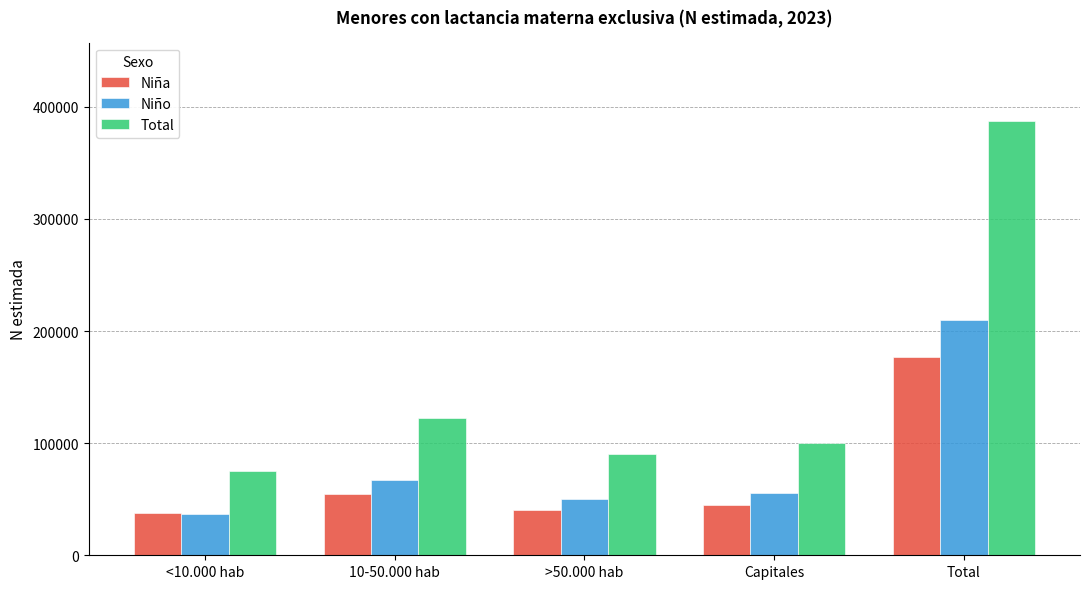

Reading right to left, what are all the values shown in this chart?

Niña: Total=177314	Capitales=44669	>50.000 hab=40178	10-50.000 hab=54918	<10.000 hab=37550
Niño: Total=210160	Capitales=55264	>50.000 hab=50160	10-50.000 hab=67470	<10.000 hab=37266
Total: Total=387475	Capitales=99933	>50.000 hab=90337	10-50.000 hab=122388	<10.000 hab=74816